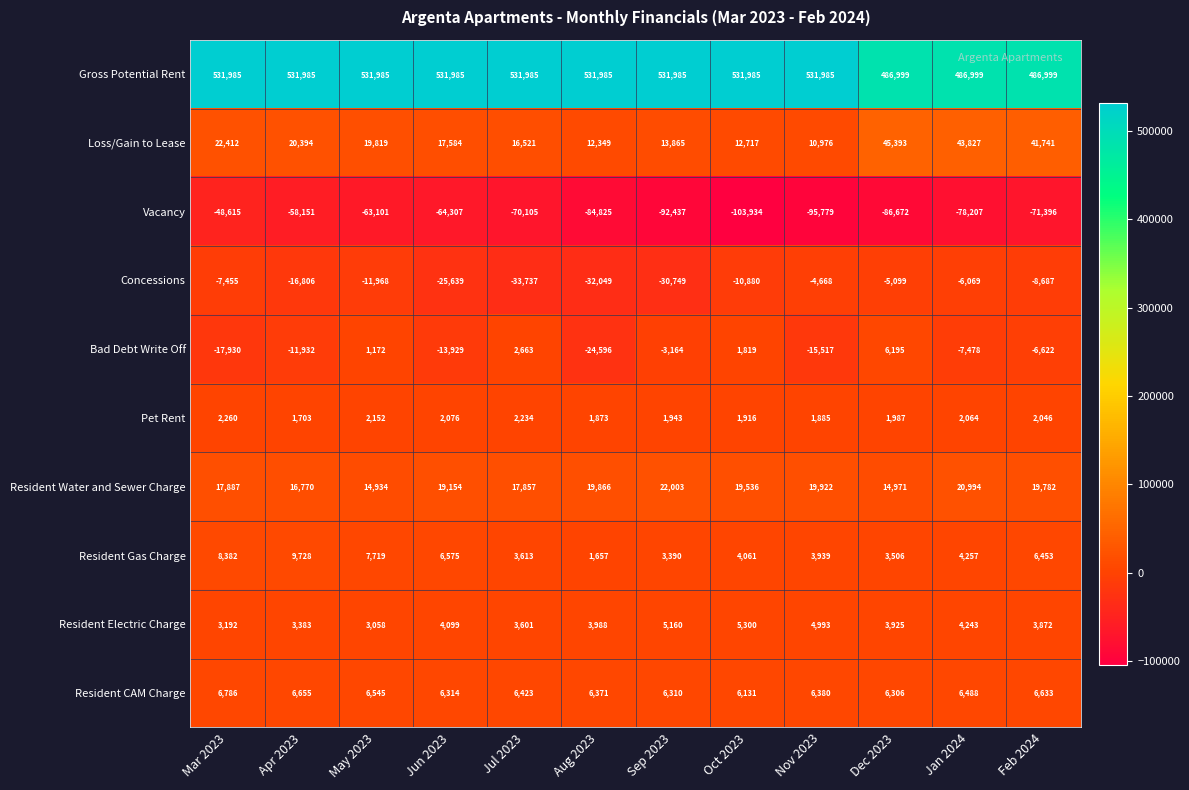

The Concessions series shows -33737 at Jul 2023. True or false?

True